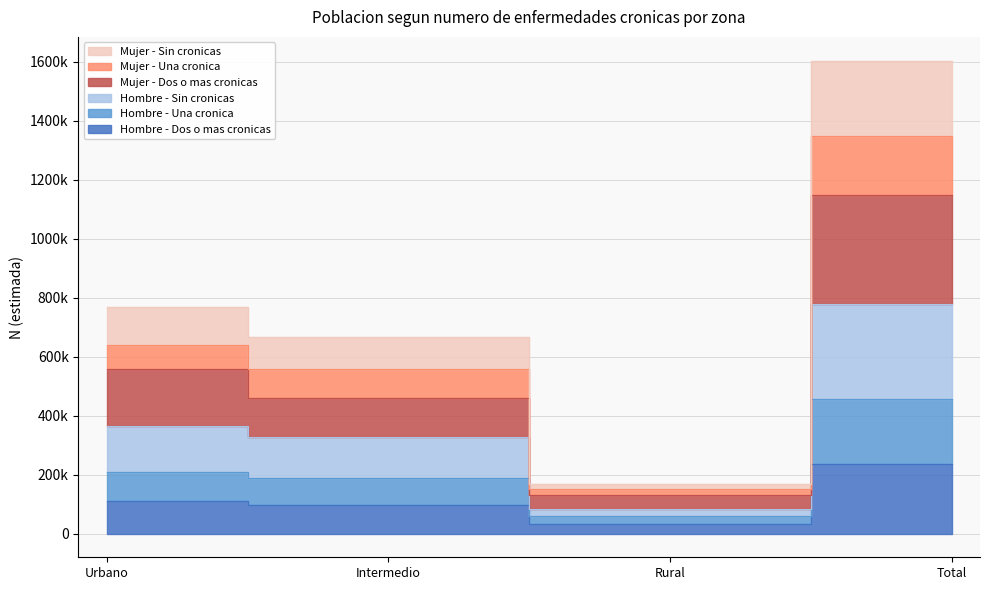

What is the sum of all Hombre - Dos o mas cronicas values?

475128